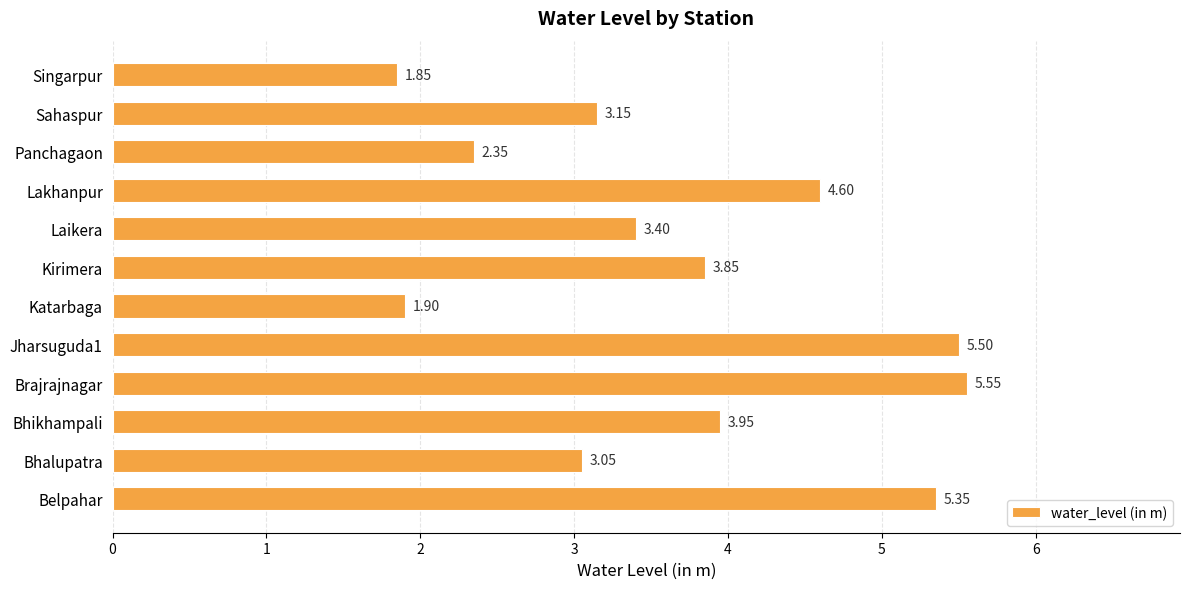

What is the average value?

3.7